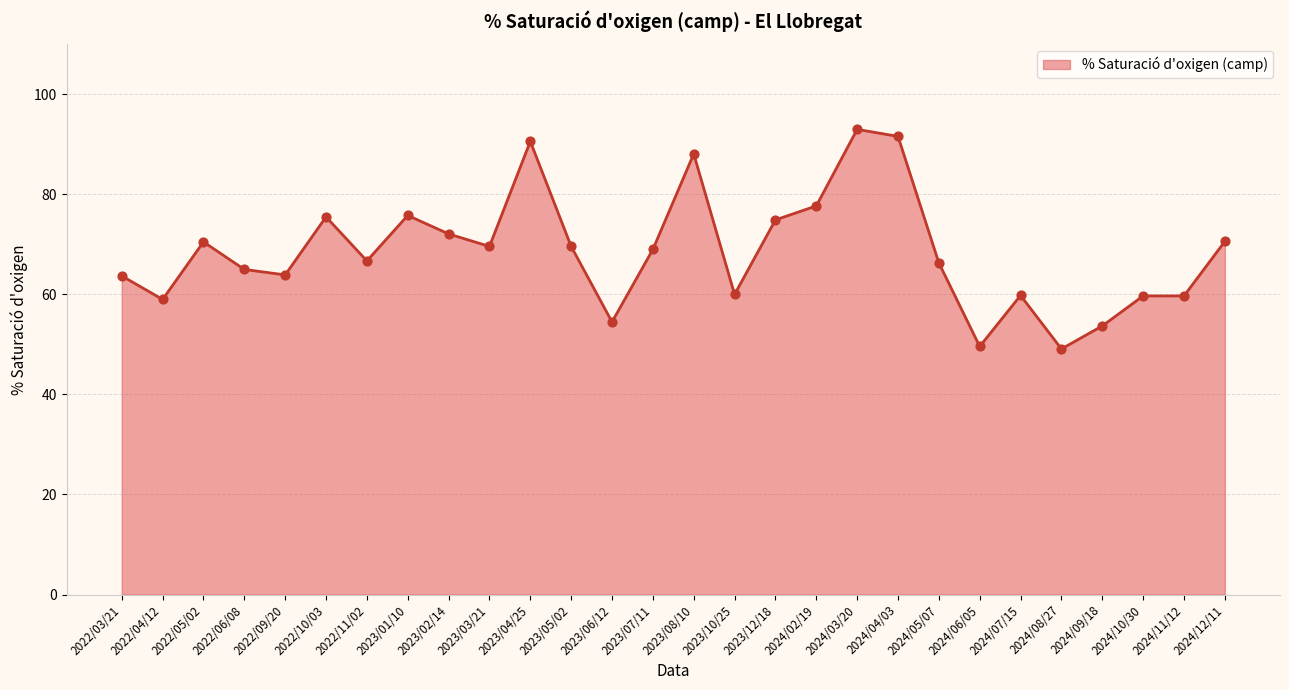

Between 2023/12/18 and 2024/08/27, which is larger?

2023/12/18